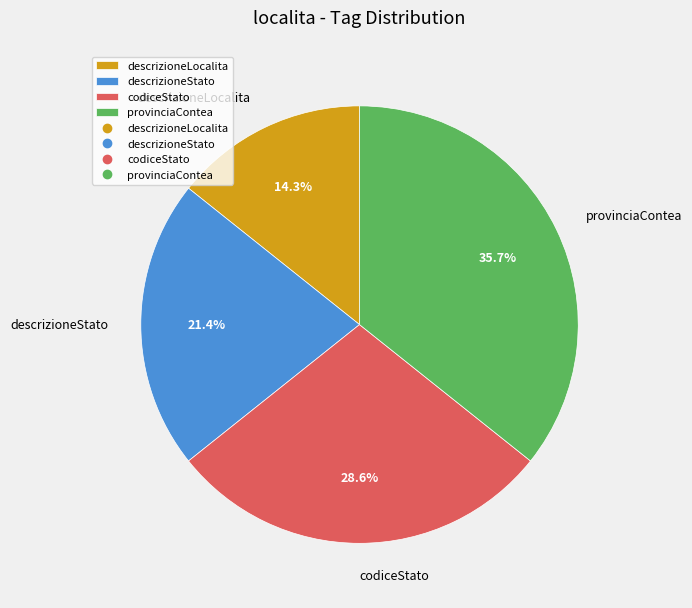

What is the total percentage of codiceStato and provinciaContea?

64.3%